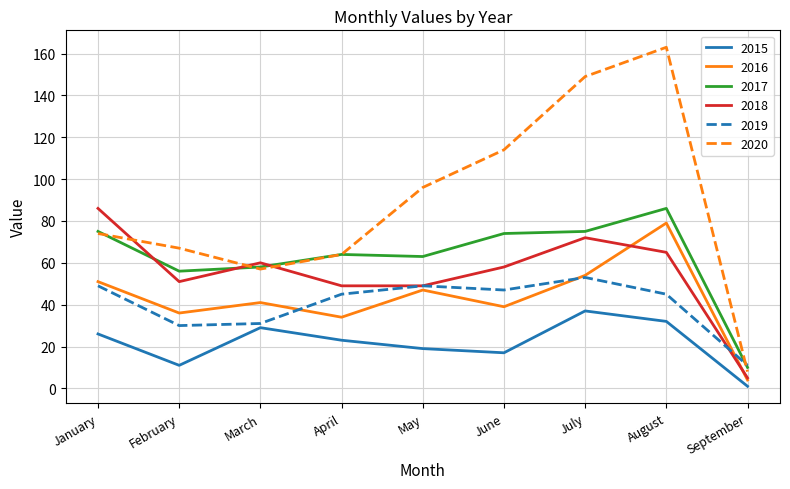

The 2020 series shows 48 at July. True or false?

False